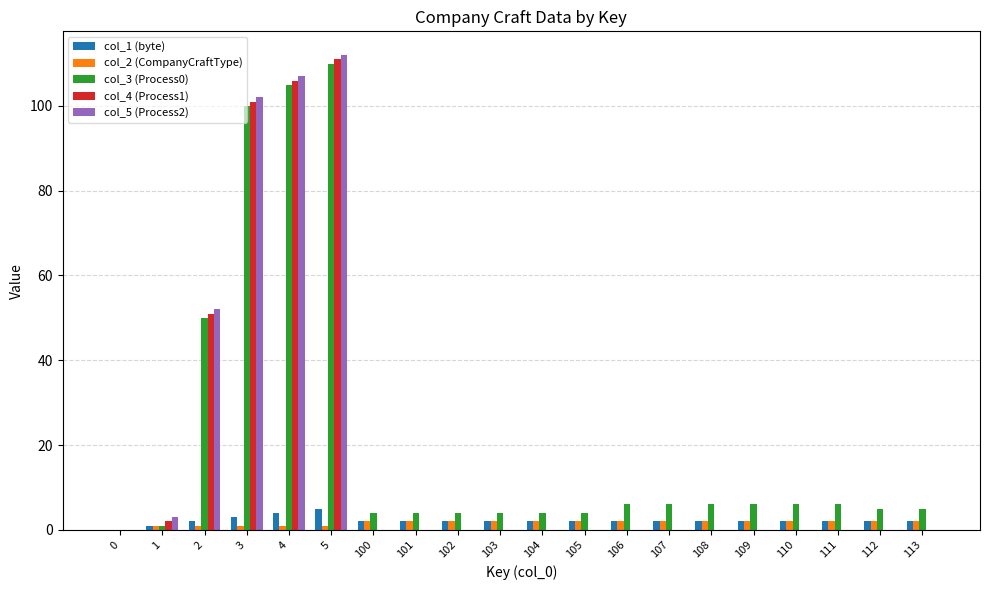

True or false: col_4 (Process1) has a value of 0 at 104.

True